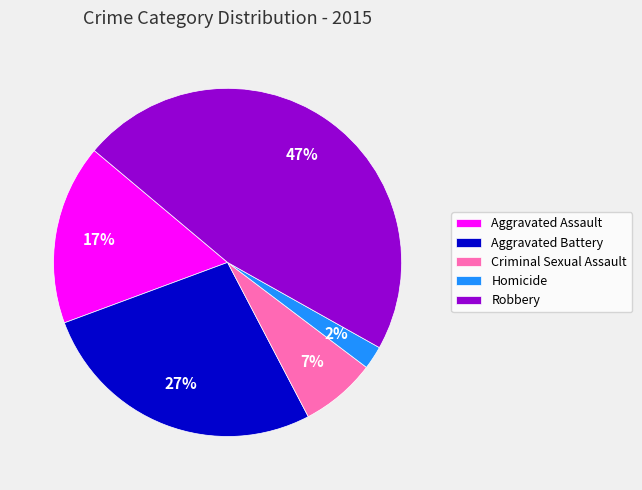

Approximately how many times larger is the value at Aggravated Assault compared to Aggravated Battery?

0.6